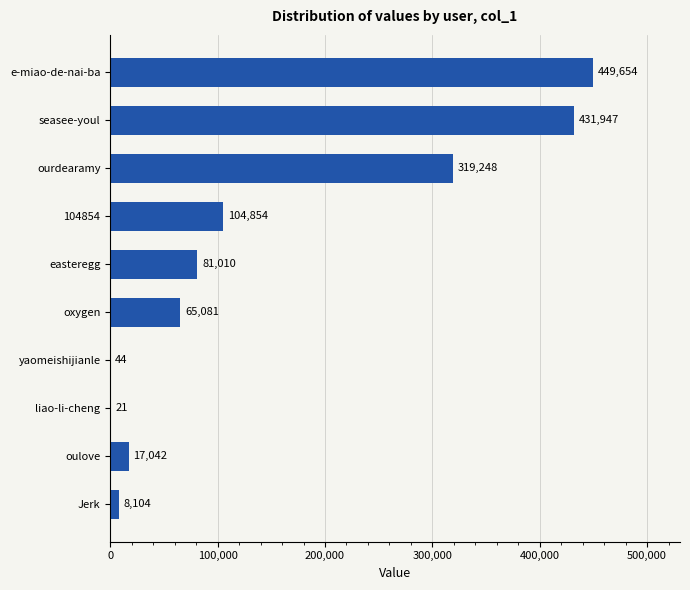

True or false: the data shows 81010 at easteregg.

True